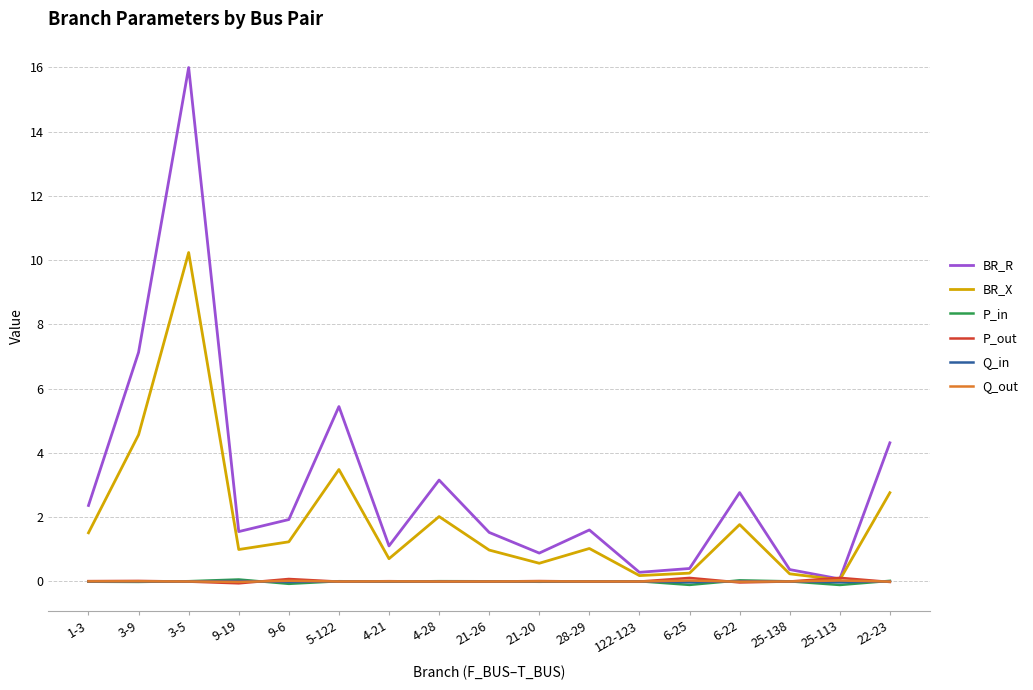

Where is the first local maximum for BR_R?

3-5